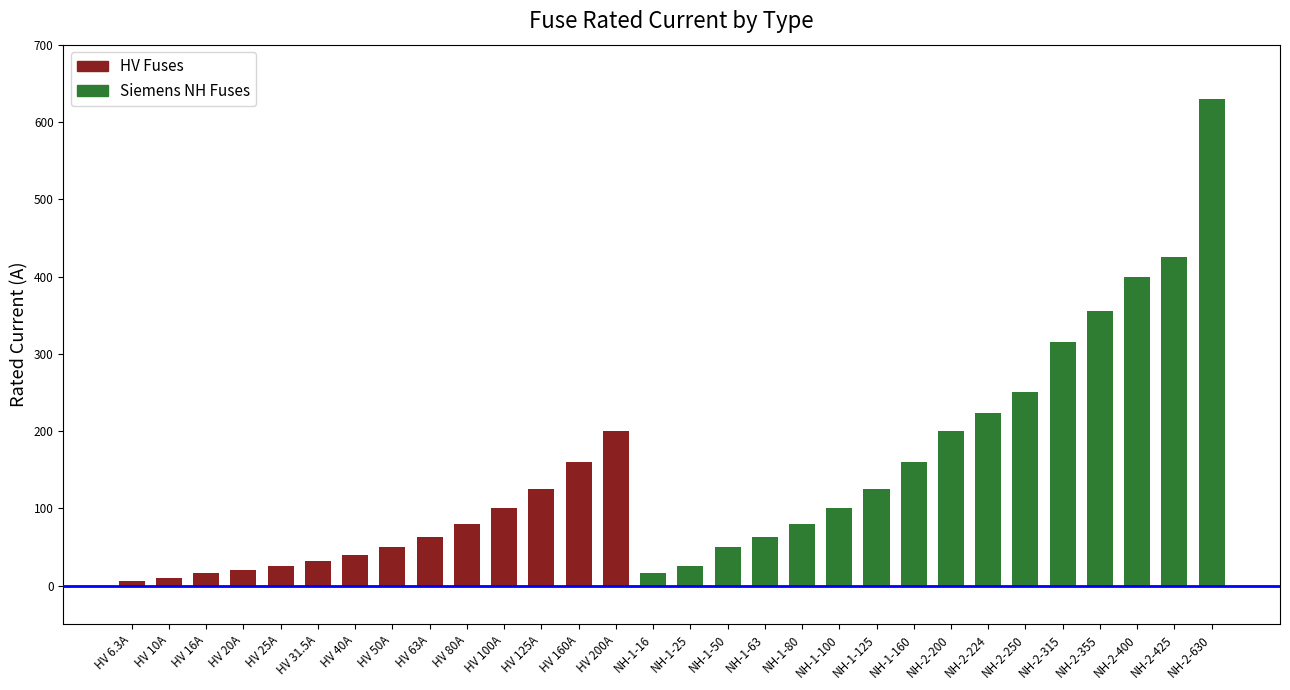

Reading left to right, list all the values displayed in this chart.

HV 6.3A=6.3	HV 10A=10.0	HV 16A=16.0	HV 20A=20.0	HV 25A=25.0	HV 31.5A=31.5	HV 40A=40.0	HV 50A=50.0	HV 63A=63.0	HV 80A=80.0	HV 100A=100.0	HV 125A=125.0	HV 160A=160.0	HV 200A=200.0	NH-1-16=16.0	NH-1-25=25.0	NH-1-50=50.0	NH-1-63=63.0	NH-1-80=80.0	NH-1-100=100.0	NH-1-125=125.0	NH-1-160=160.0	NH-2-200=200.0	NH-2-224=224.0	NH-2-250=250.0	NH-2-315=315.0	NH-2-355=355.0	NH-2-400=400.0	NH-2-425=425.0	NH-2-630=630.0